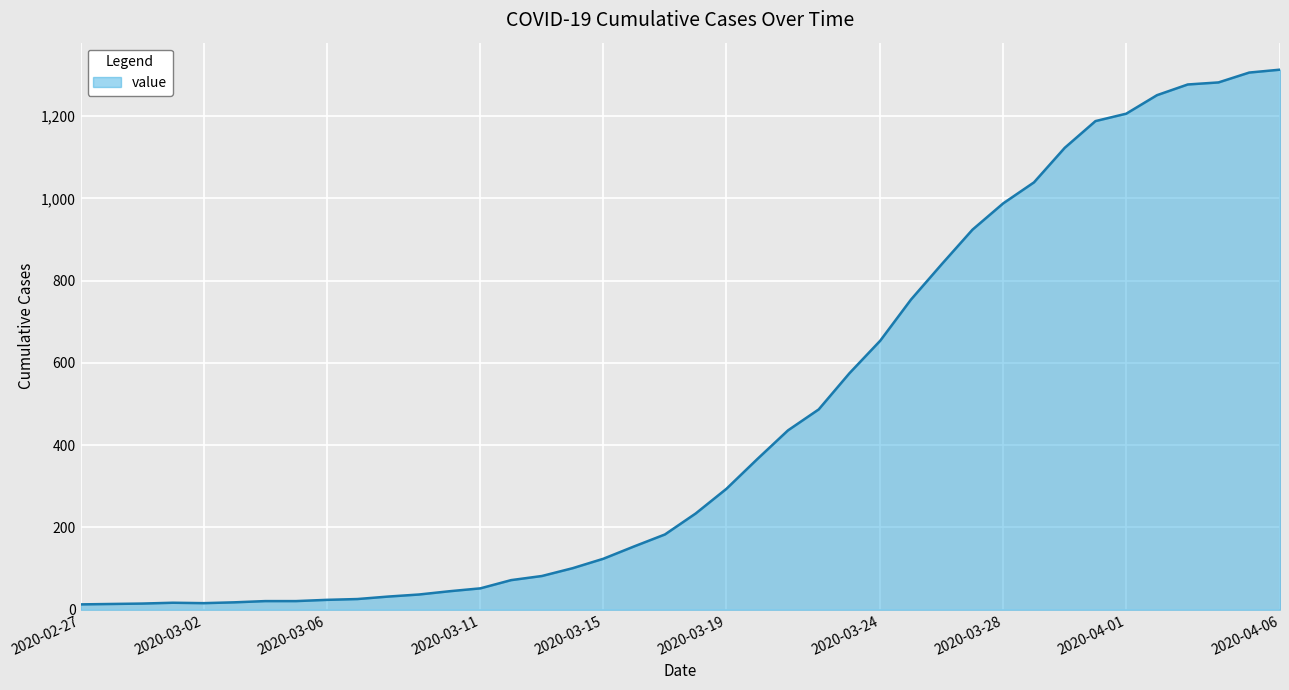

What is the difference between the maximum and minimum values?

1300